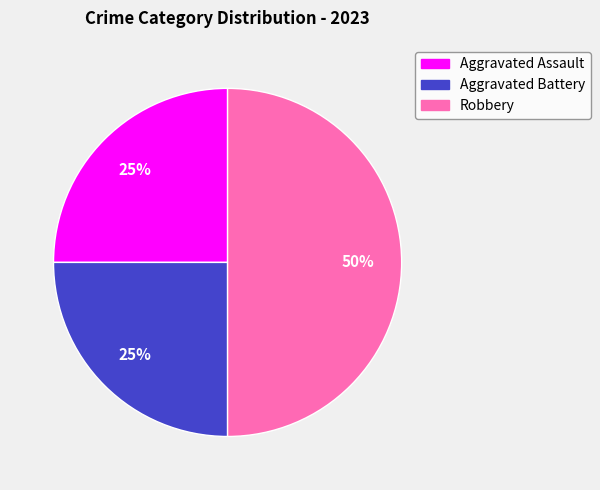

Is the sum of Aggravated Assault and Robbery greater than half?

Yes